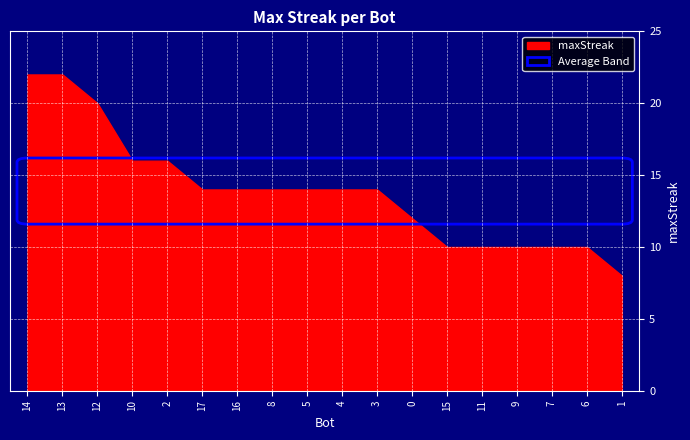

What is the sum of the values at 13 and 15?

32